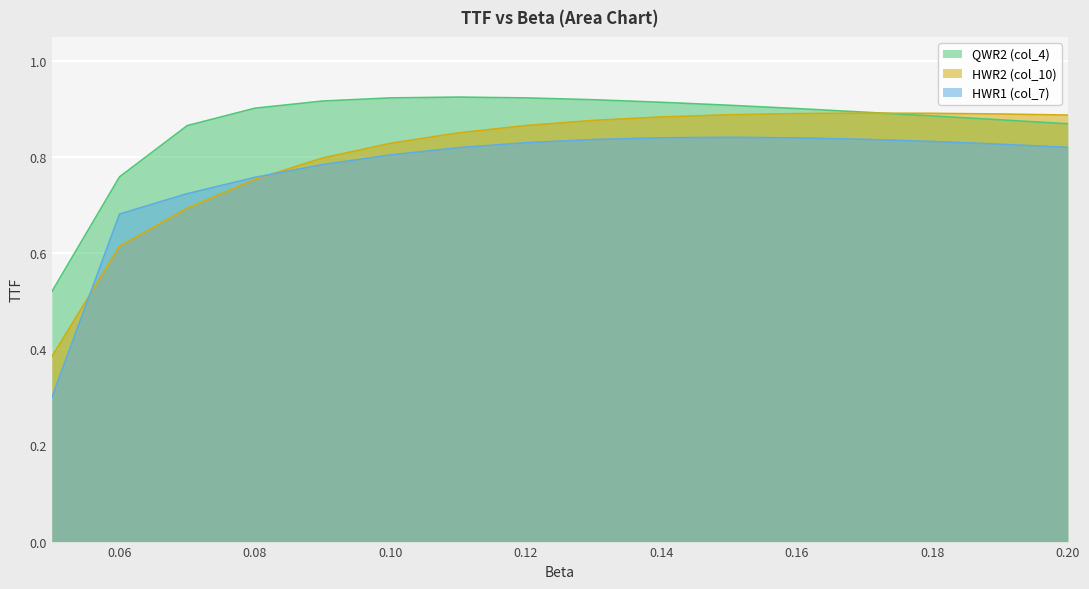

Is it true that HWR2 (col_10) equals 0.4 at 0.07?

False